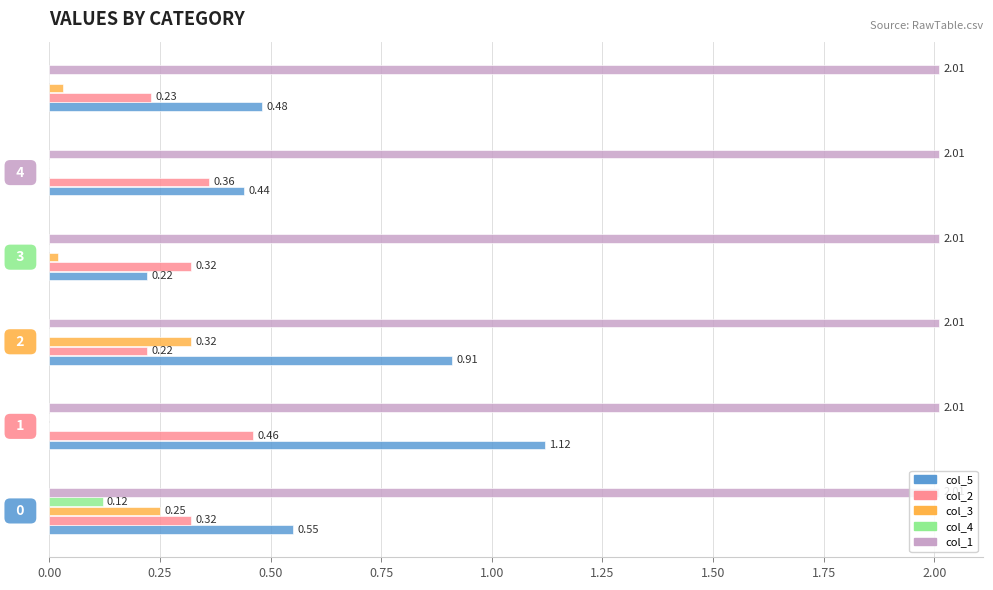

Which series has the largest total across all categories?

col_1